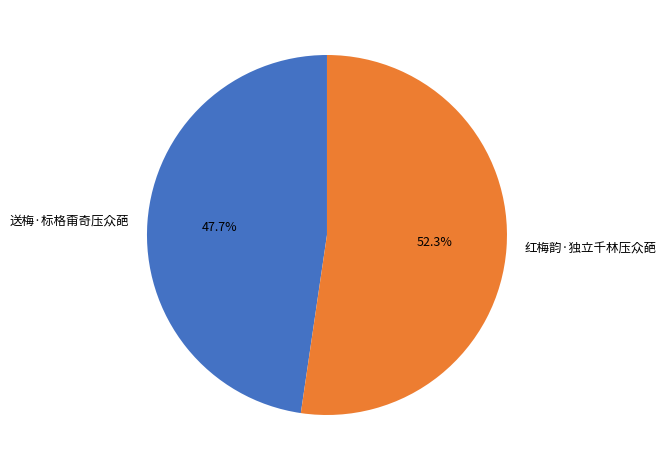

Does 红梅韵·独立千林压众葩 account for over 50% of the chart?

Yes